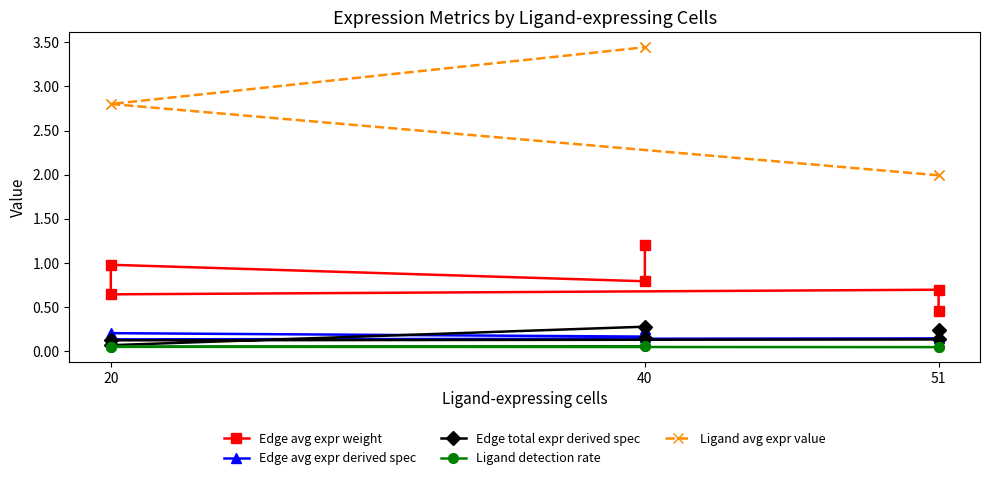

In Edge avg expr weight, how many points are lower than both neighbors (excluding endpoints)?

2